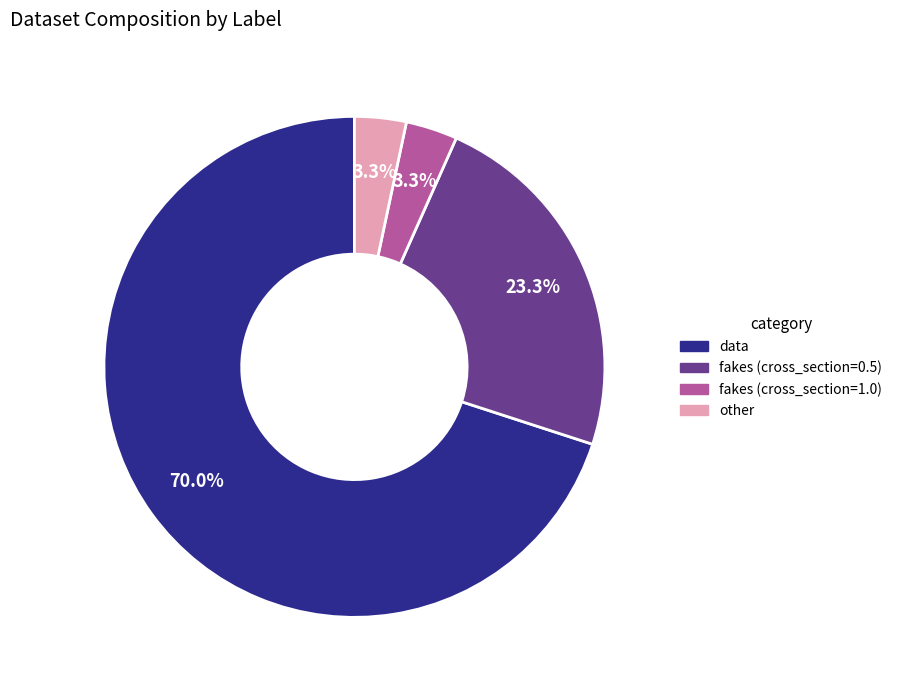

Is there any slice that represents more than half of the pie?

Yes